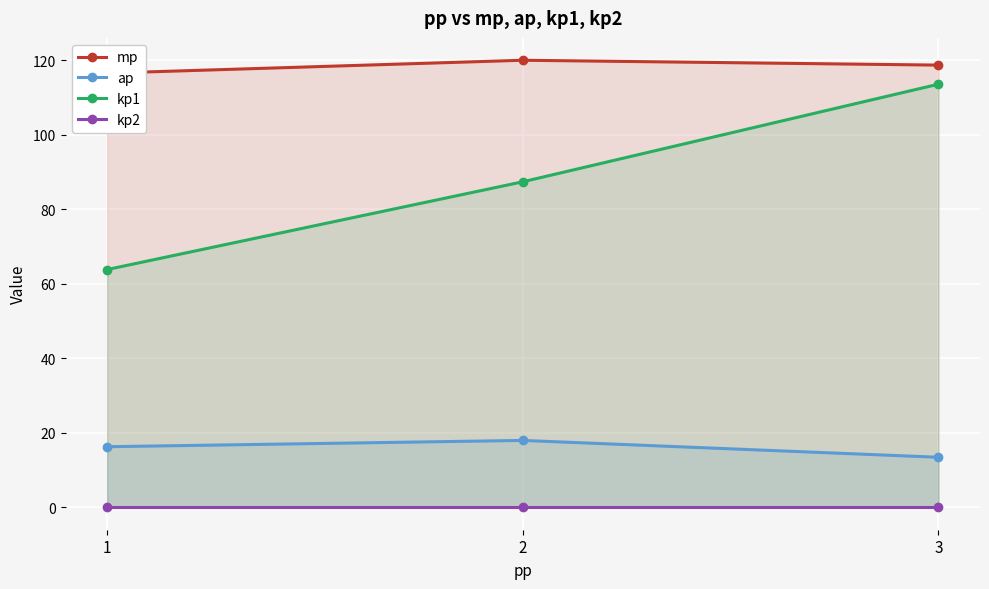

Rank the series at 3 from lowest to highest value.

kp2, ap, kp1, mp